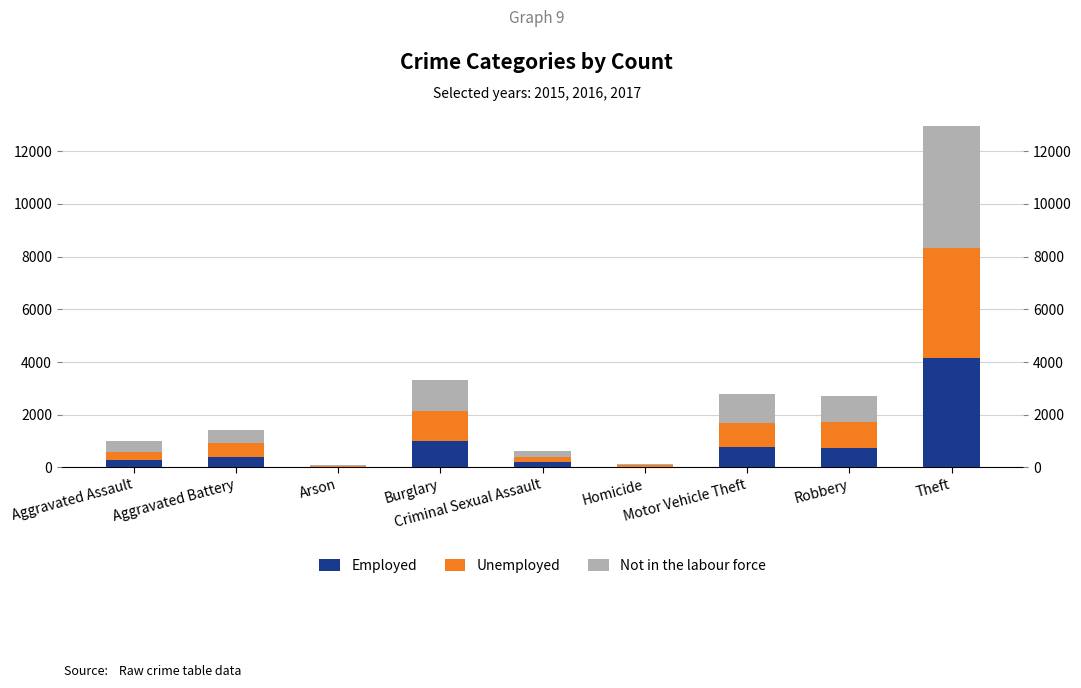

List the series in order of their peak value, lowest first.

Employed, Unemployed, Not in the labour force